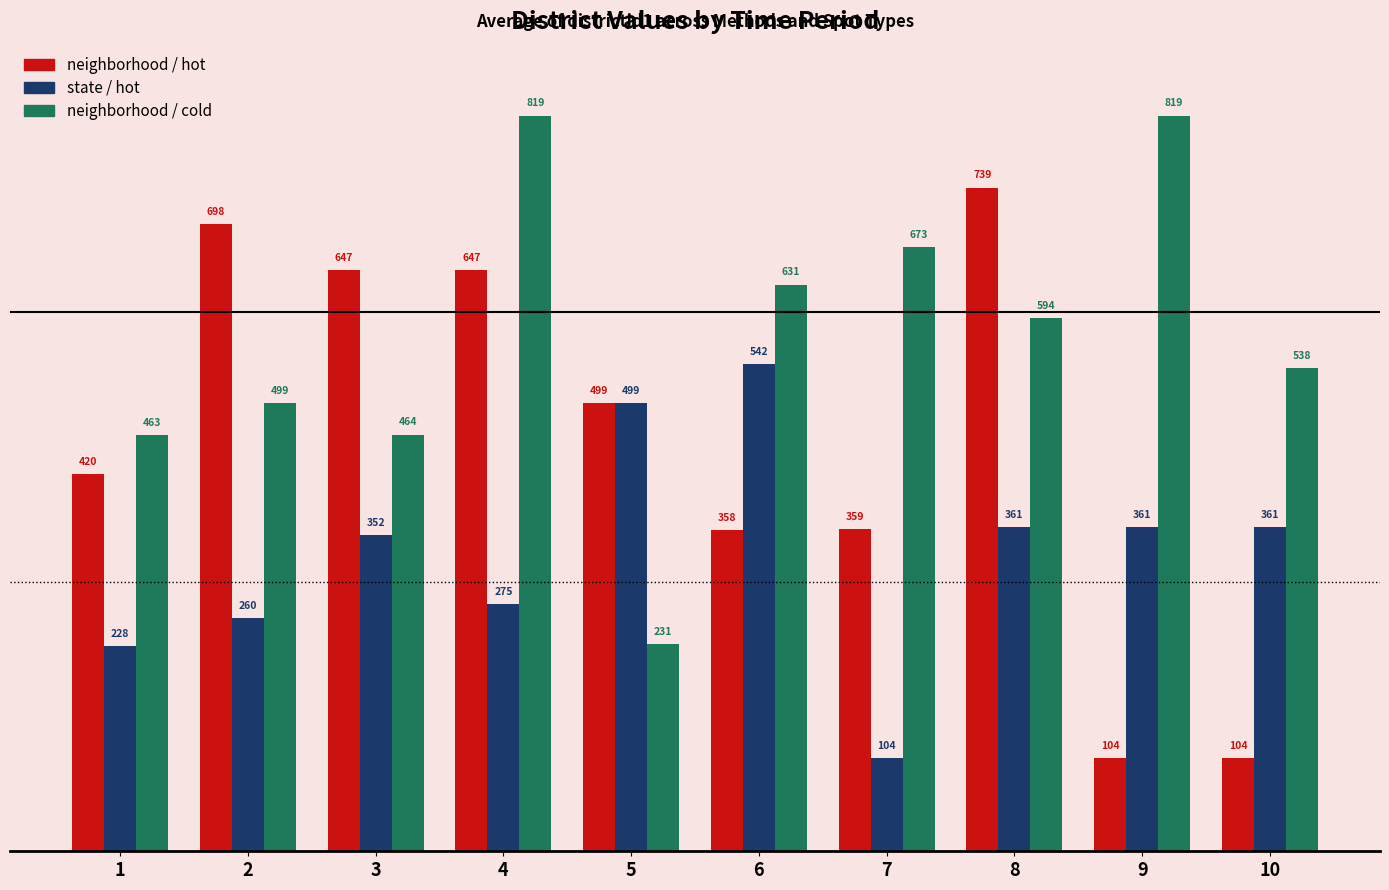

What is the total value across all series at 7?

1136